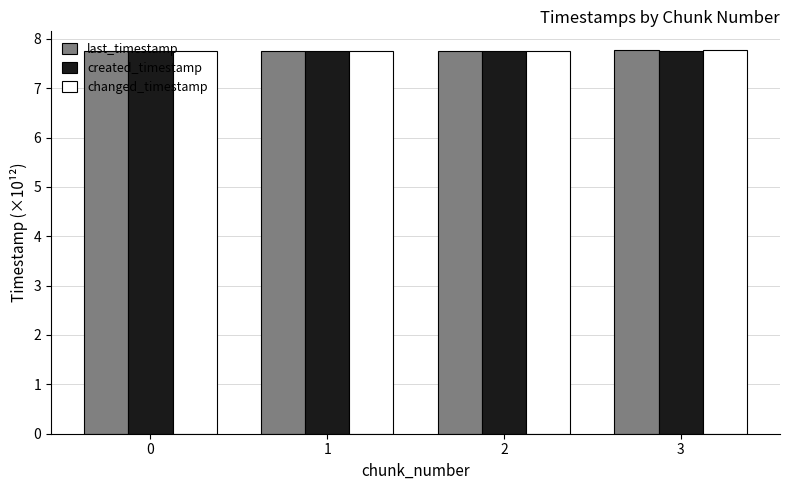

Is it true that created_timestamp equals 7.8 at 1?

True